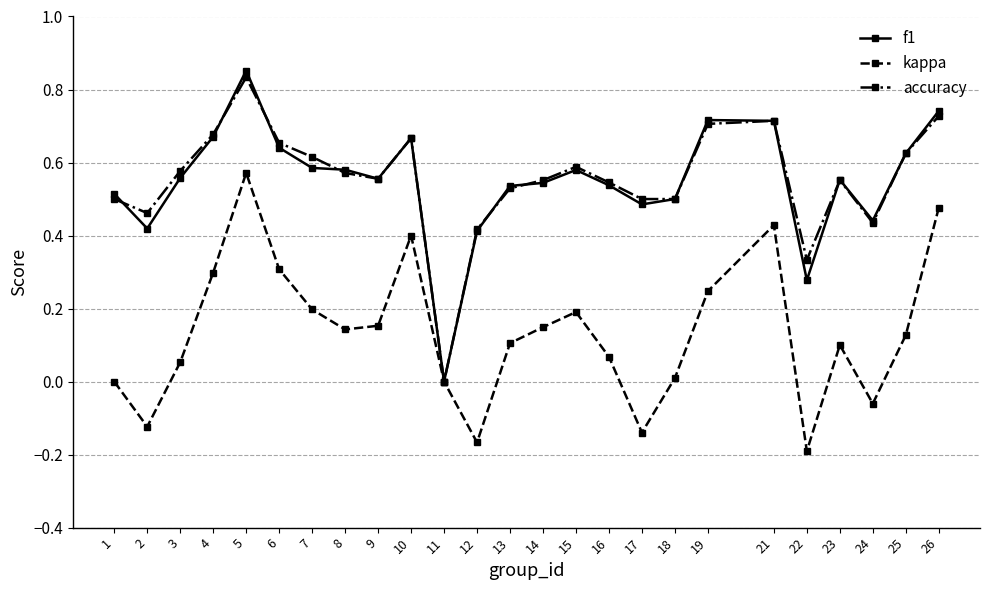

At which label does f1 reach its minimum?

11